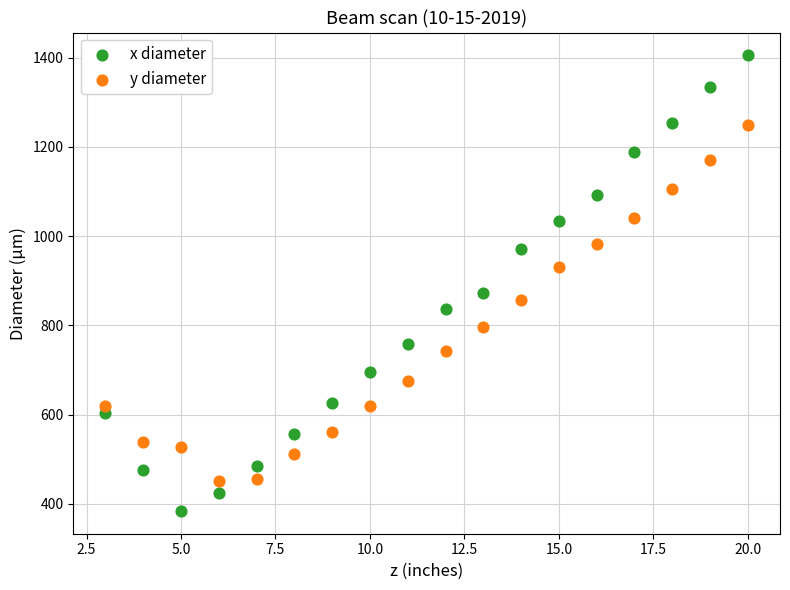

What are all the series names shown in the legend?

x diameter, y diameter